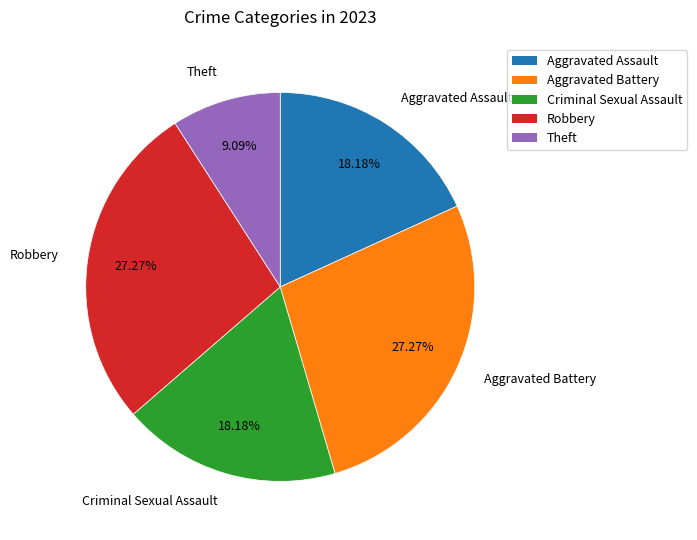

What is the total percentage of Aggravated Battery and Robbery?

54.5%